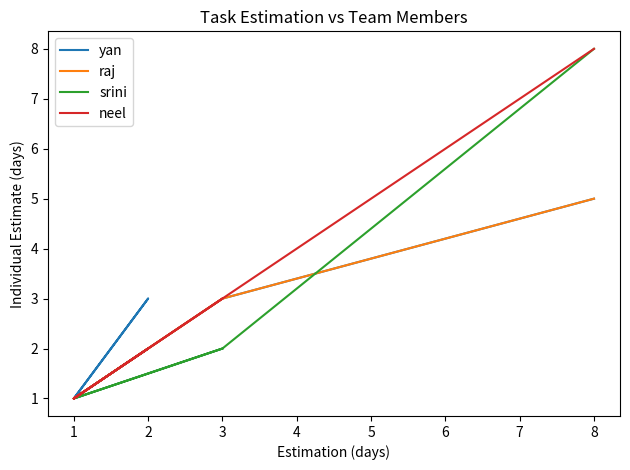

What is the total value across all series at 2?

9